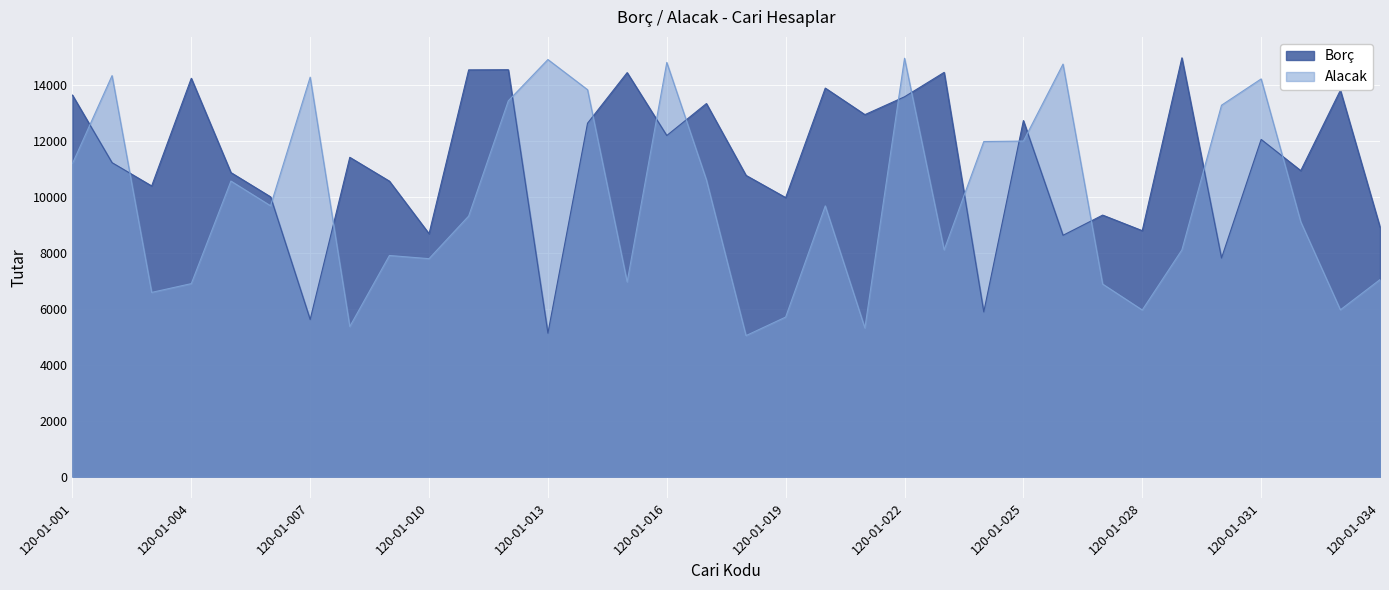

In Alacak, how many points are lower than both neighbors (excluding endpoints)?

10